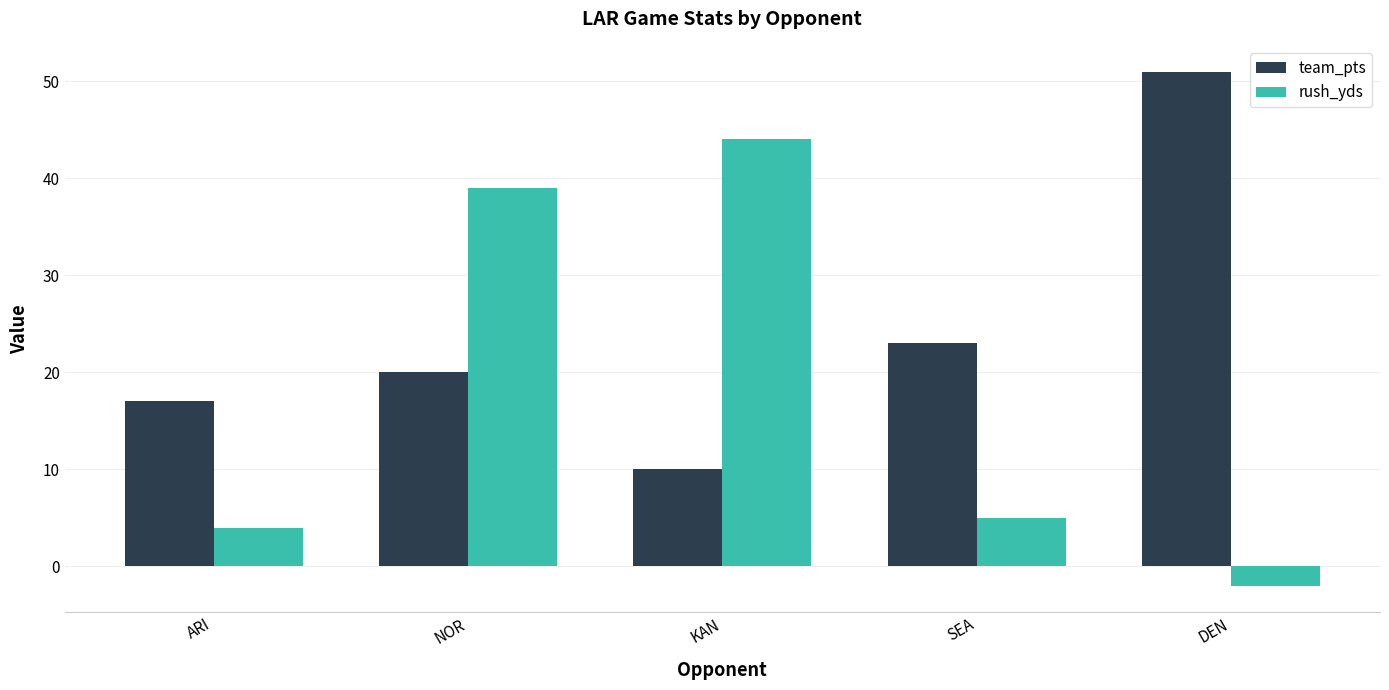

List the series in order of their peak value, lowest first.

rush_yds, team_pts